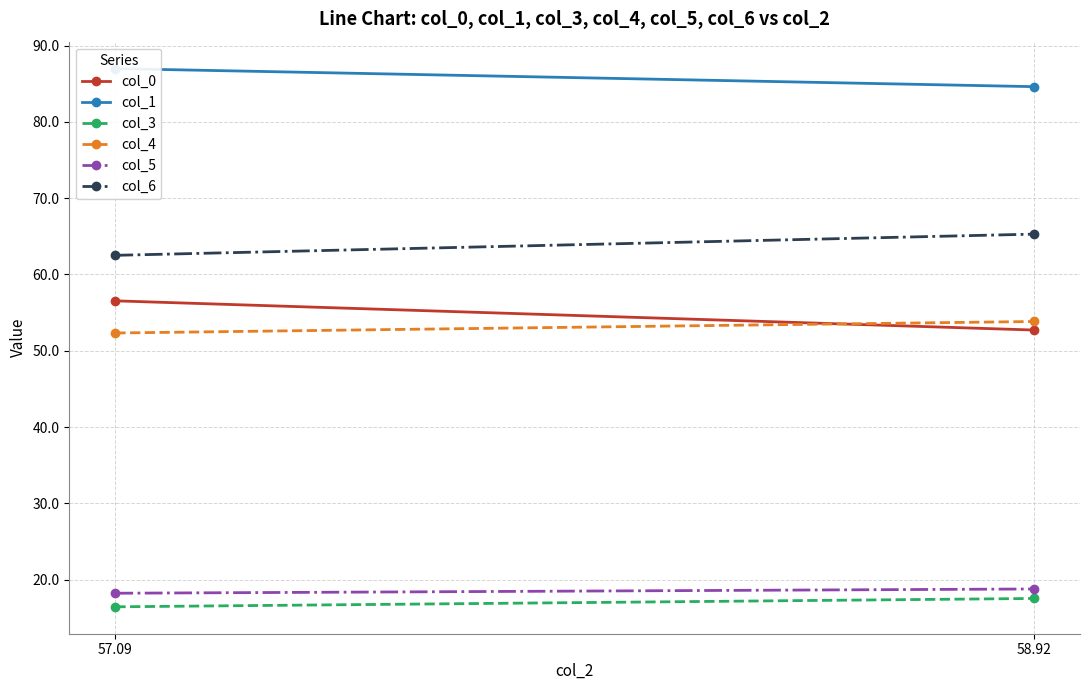

What is the difference between the maximum and minimum values in the col_1 series?

2.4